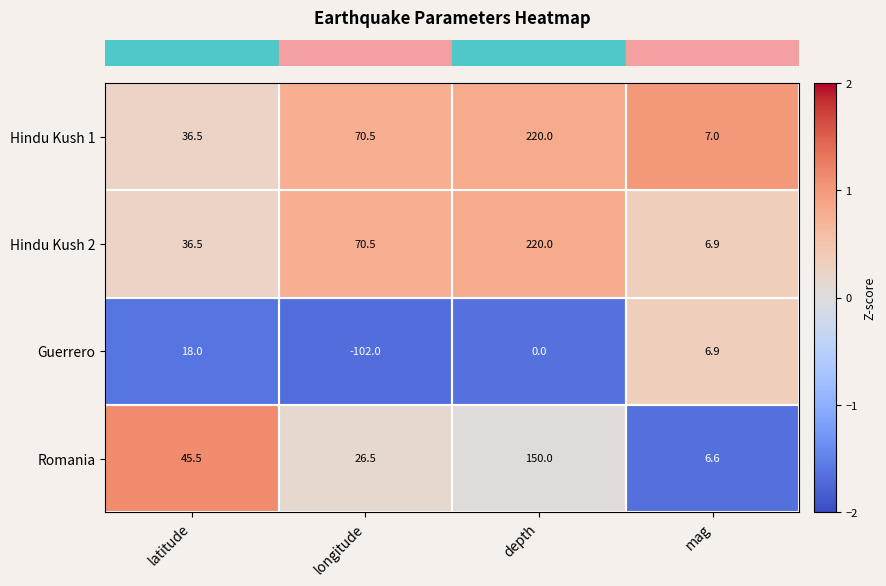

List the labels in order of Hindu Kush 1 value, largest first.

depth, longitude, latitude, mag